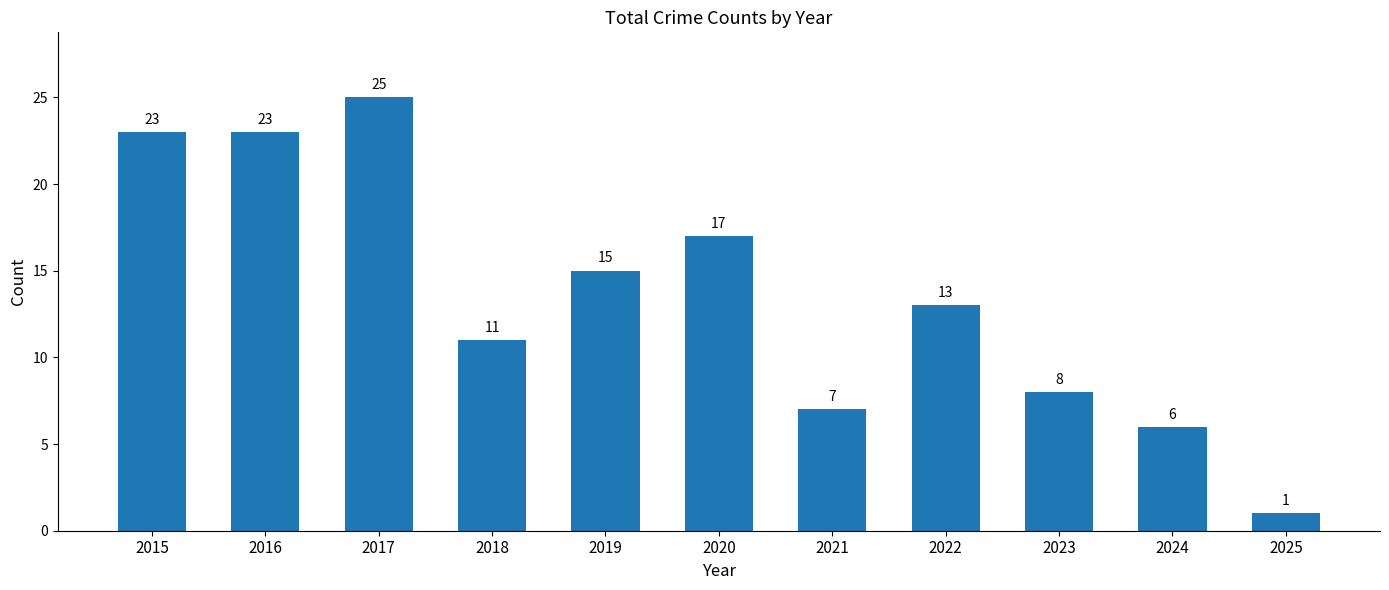

True or false: the data shows 7 at 2021.

True